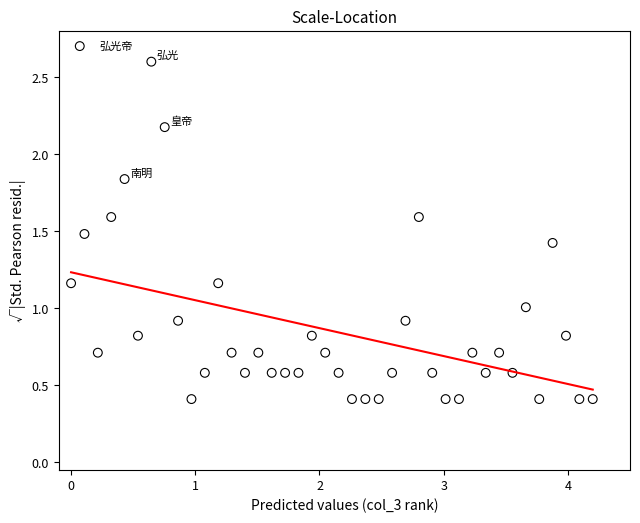

What is the range of Y values (max minus min)?

2.2